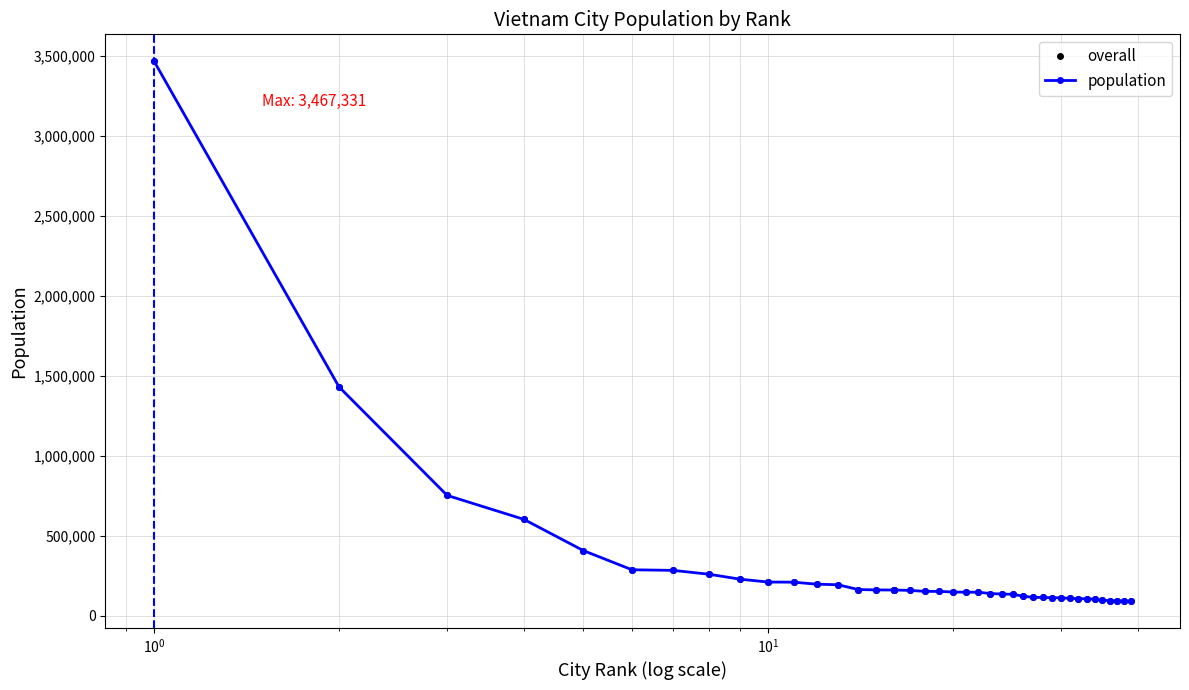

What is the smallest value displayed?

91009